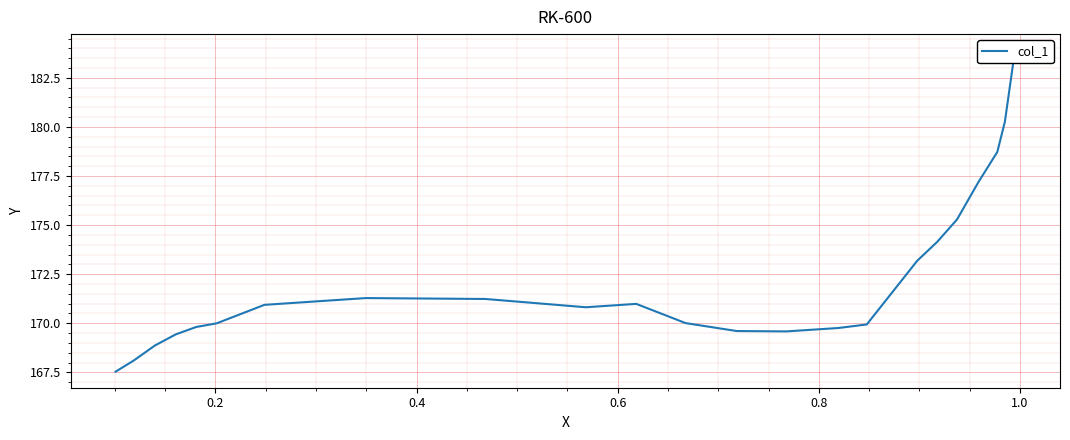

How many data points does each series have?

26